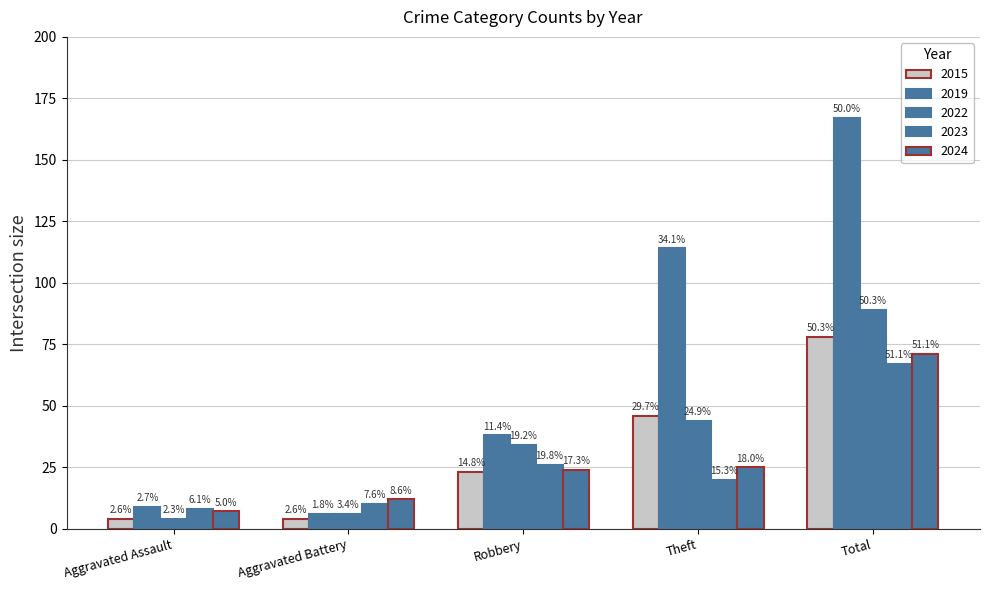

Reading right to left, list all the values displayed in this chart.

2015: 78	46	23	4	4
2019: 167	114	38	6	9
2022: 89	44	34	6	4
2023: 67	20	26	10	8
2024: 71	25	24	12	7